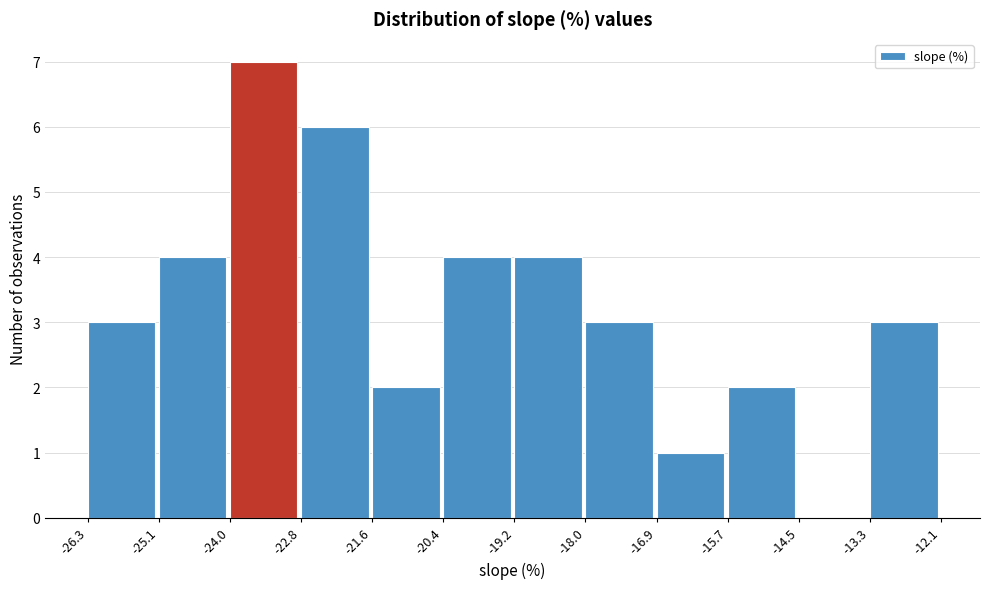

Reading left to right, list every bar in this chart as the range it spans on the x-axis followed by its height. The values are not printed on the chart, so give them approximately, as read against the axis.

-26.3 to -25.1: 3
-25.1 to -24.0: 4
-24.0 to -22.8: 7
-22.8 to -21.6: 6
-21.6 to -20.4: 2
-20.4 to -19.2: 4
-19.2 to -18.0: 4
-18.0 to -16.9: 3
-16.9 to -15.7: 1
-15.7 to -14.5: 2
-14.5 to -13.3: 0
-13.3 to -12.1: 3